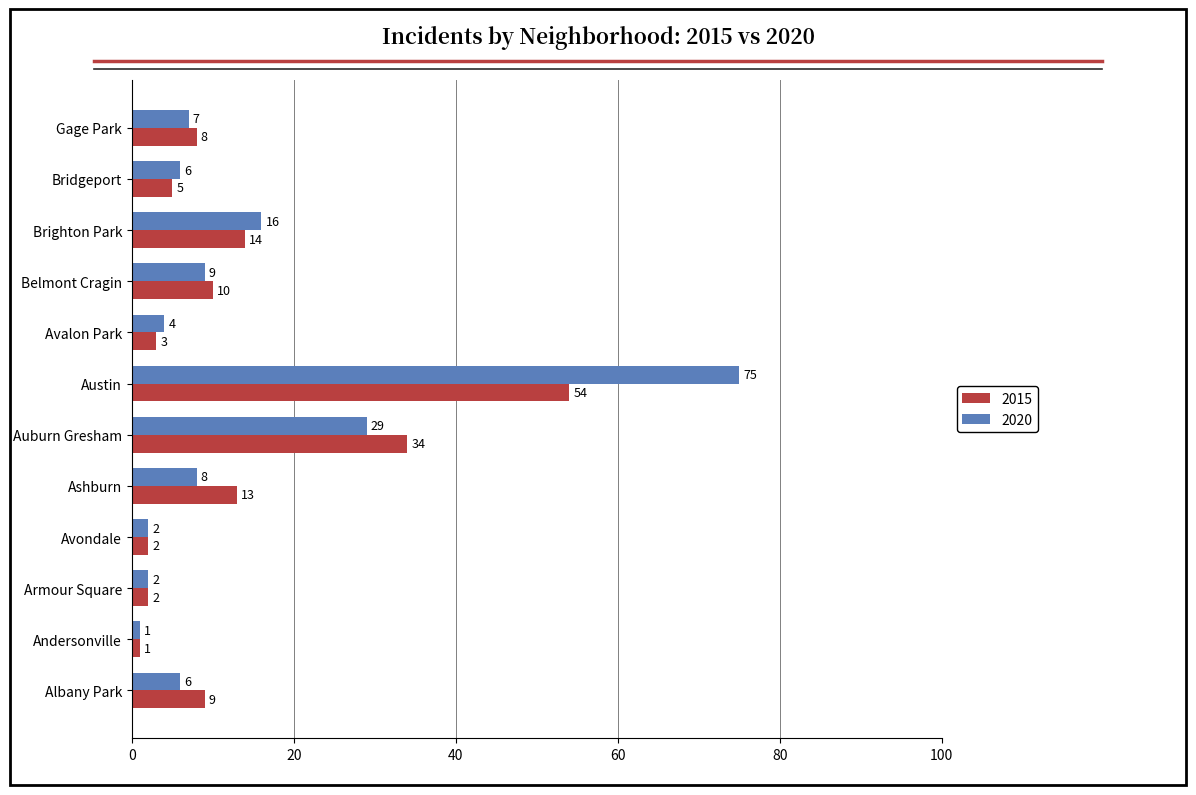

True or false: 2020 has a value of 75 at Austin.

True